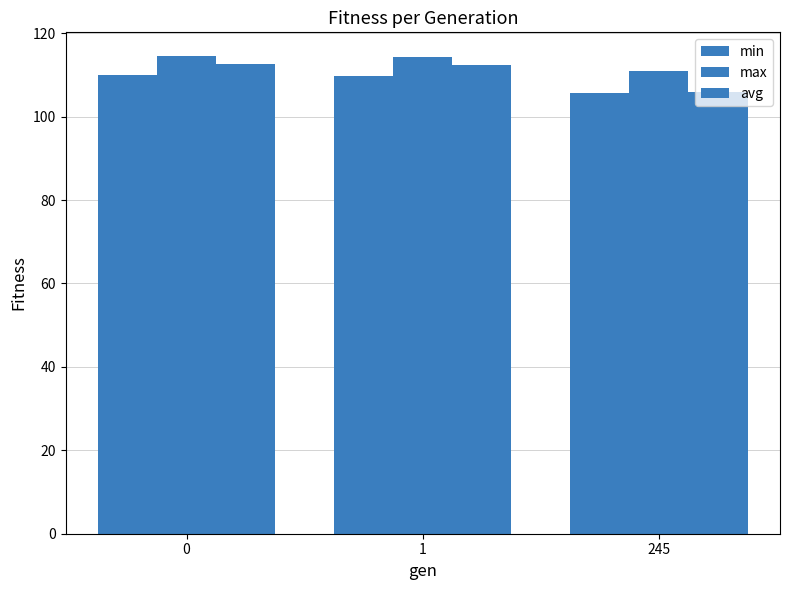

Which series has the largest total across all categories?

max